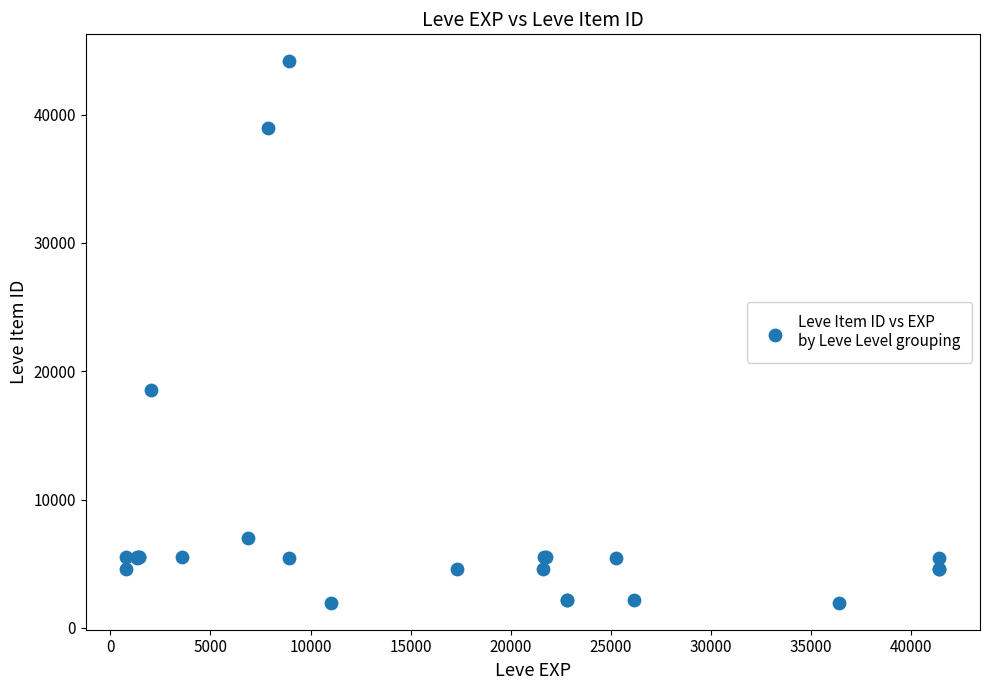

What Y value in the scatter plot is closest to 23055?

18511